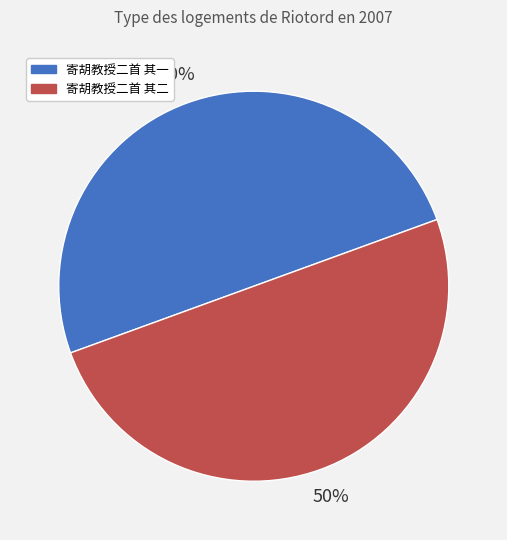

Approximately how many times larger is the value at 寄胡教授二首 其一 compared to 寄胡教授二首 其二?

1.0